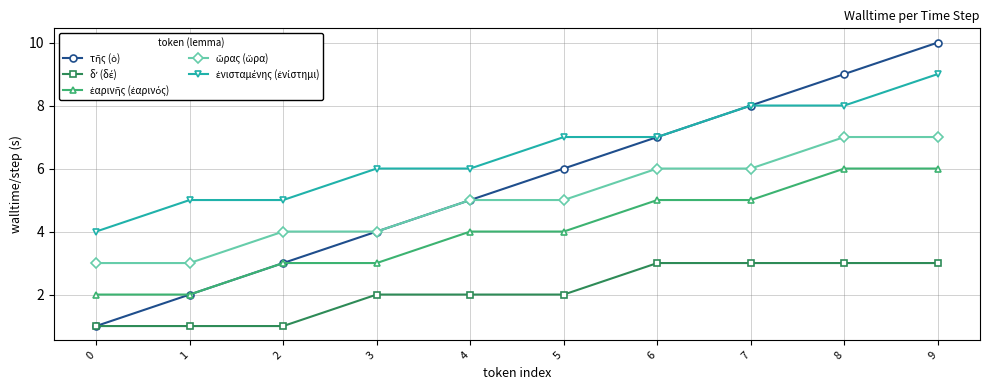

What is the difference between the highest and lowest values at 0?

3